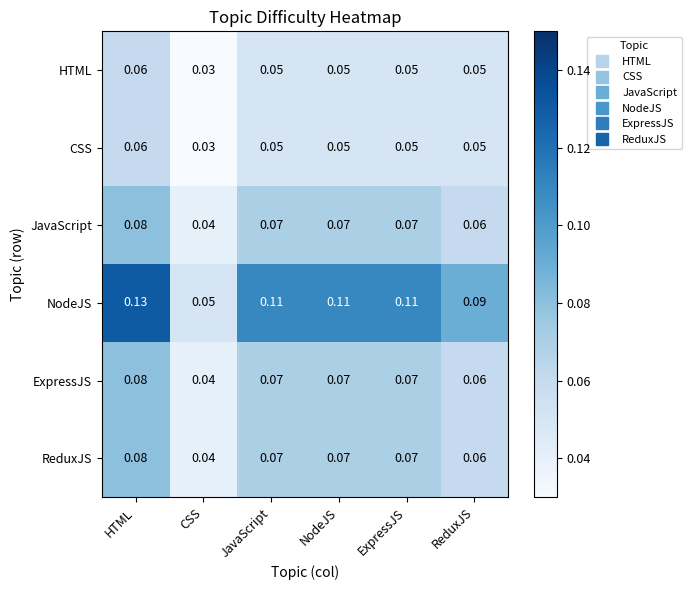

Which series has the largest range (max minus min)?

NodeJS